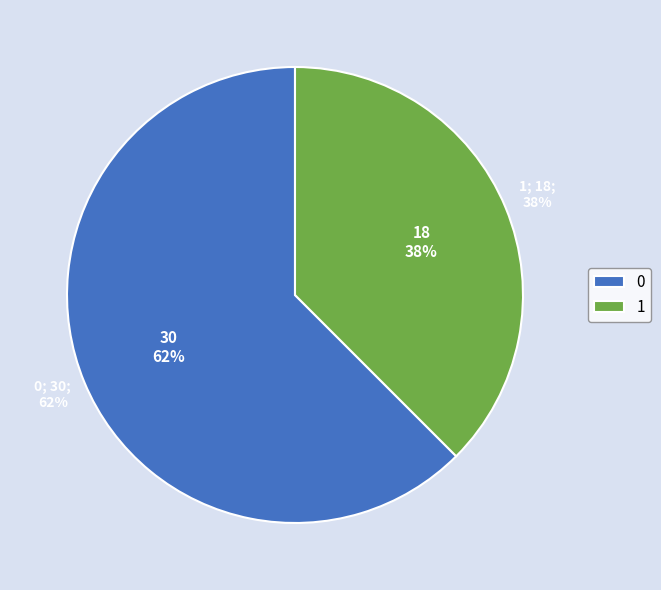

Does any single category account for the majority?

Yes